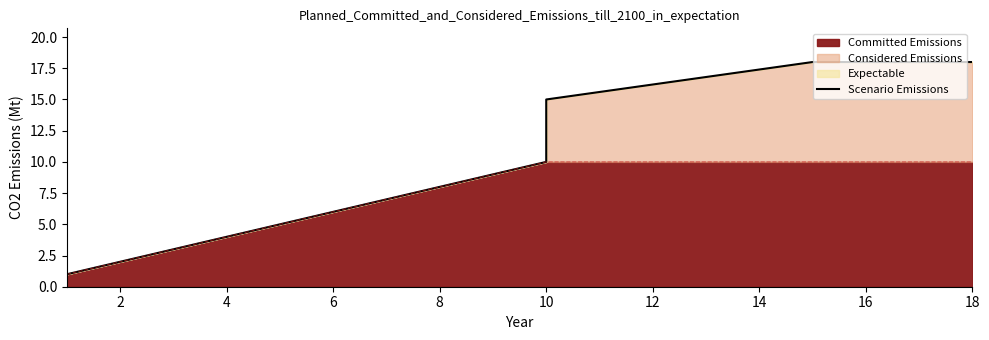

What is the sum of all values?

70